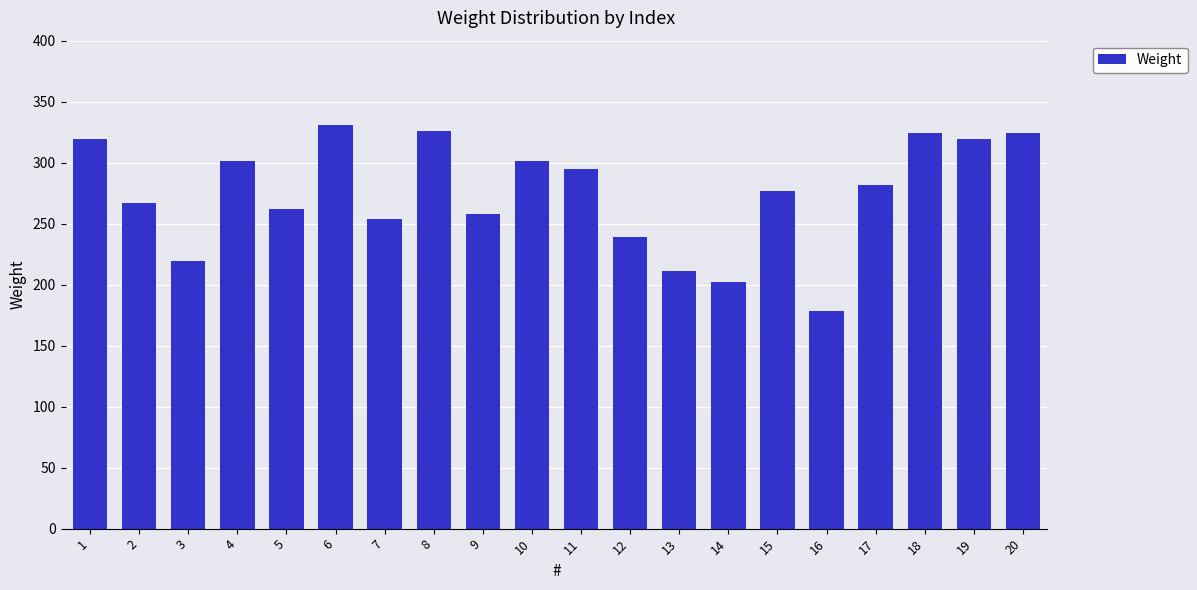

Reading left to right, list all the values displayed in this chart.

319	267	219	301	262	331	254	326	258	301	295	239	211	202	277	178	282	324	319	324